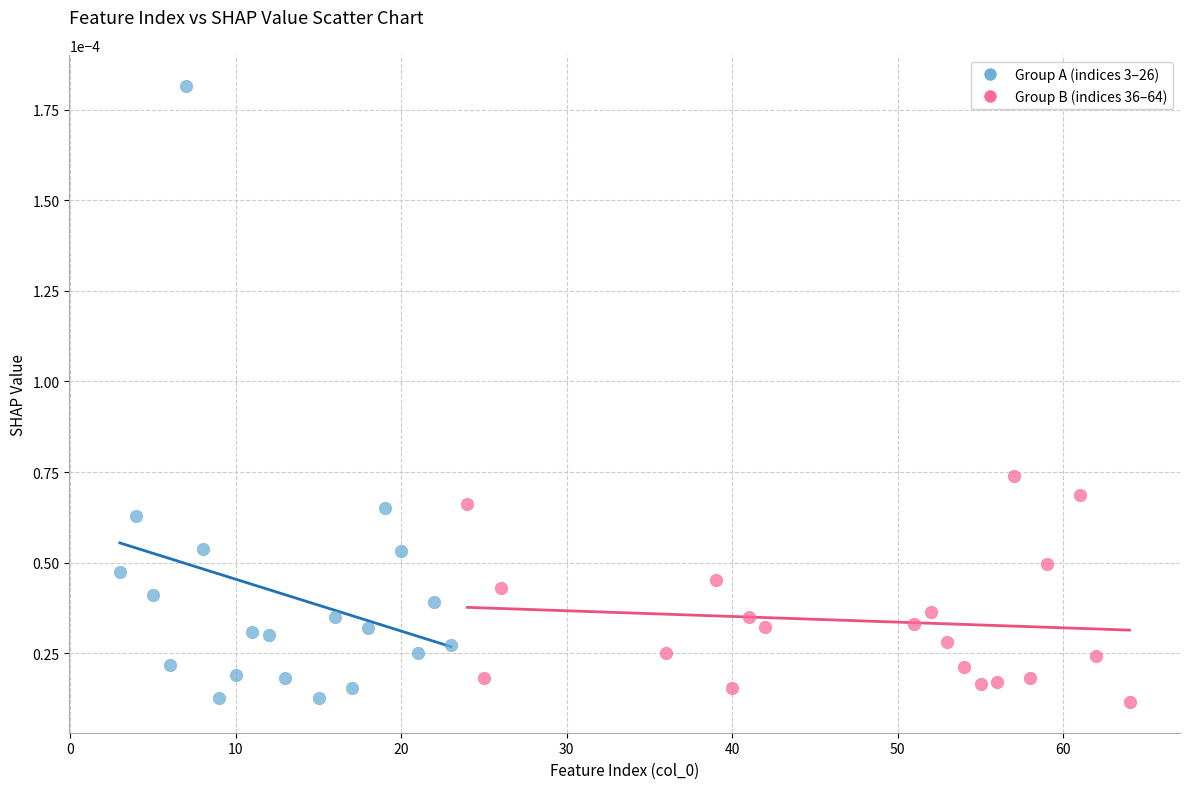

Which series has the widest spread of Y values?

Group A (indices 3–26)